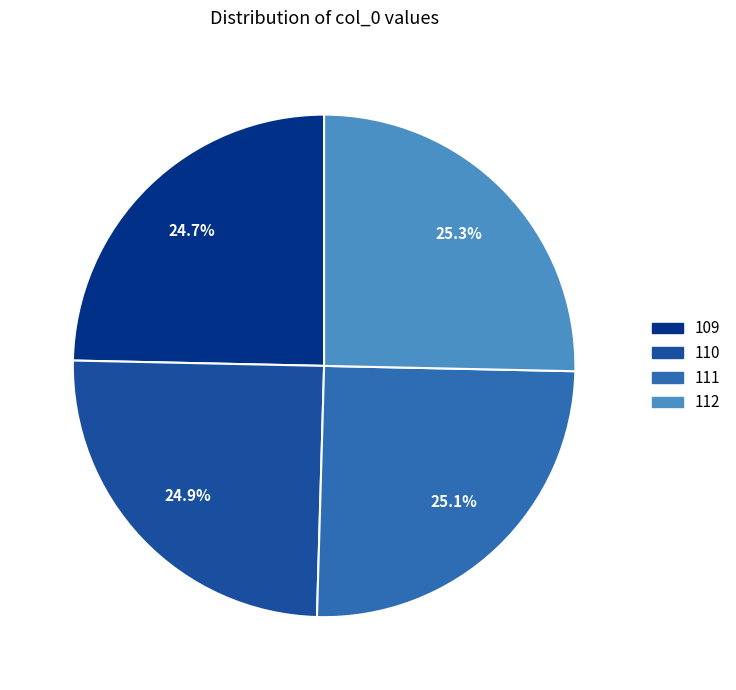

Does 111 represent more than half of the total?

No